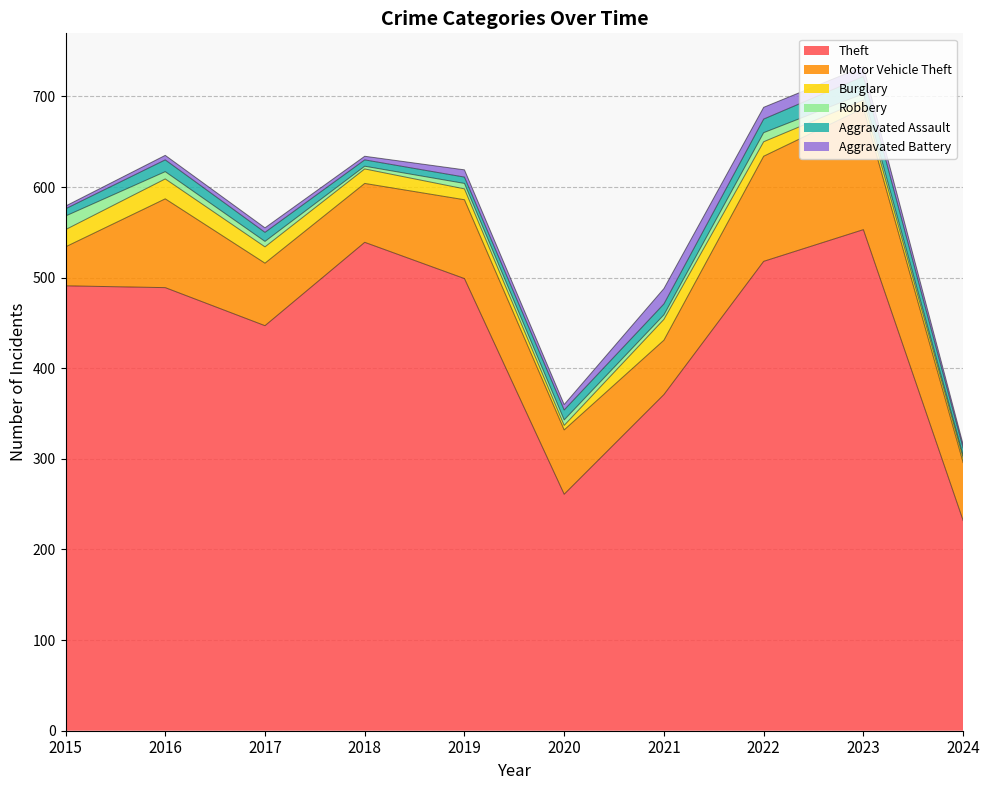

What is the maximum value for Aggravated Assault?

19